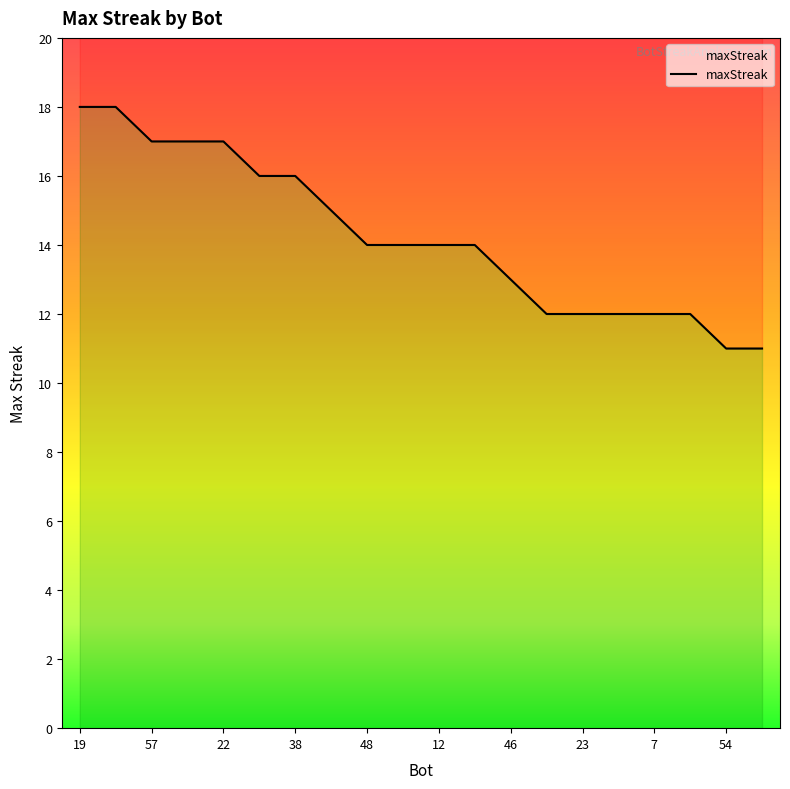

What is the ratio of the value at 46 to the value at 12?

0.9